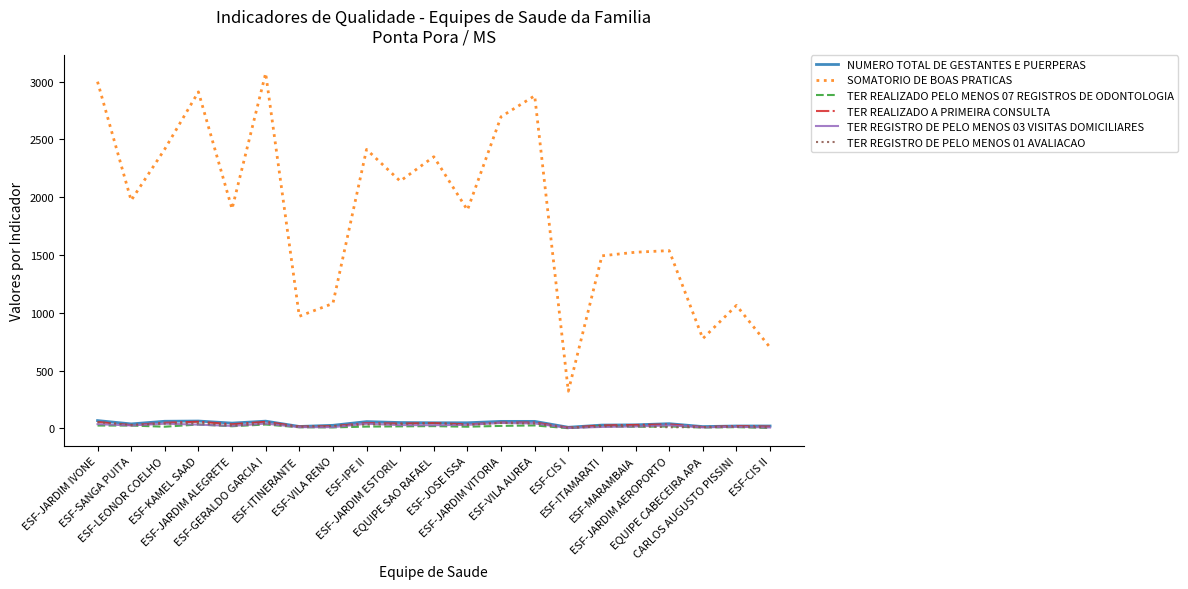

Which series has the widest spread of values?

SOMATORIO DE BOAS PRATICAS